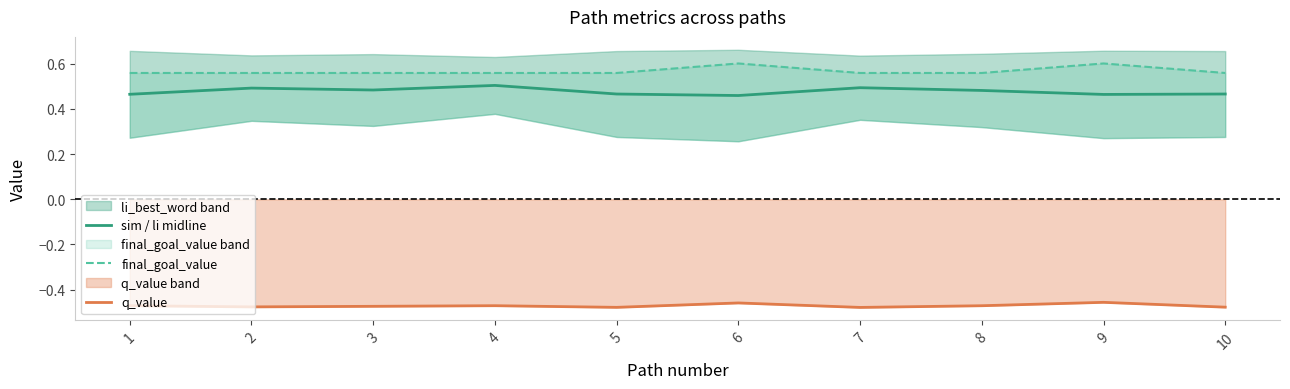

Which category has the highest value in the final_goal_value series?

6